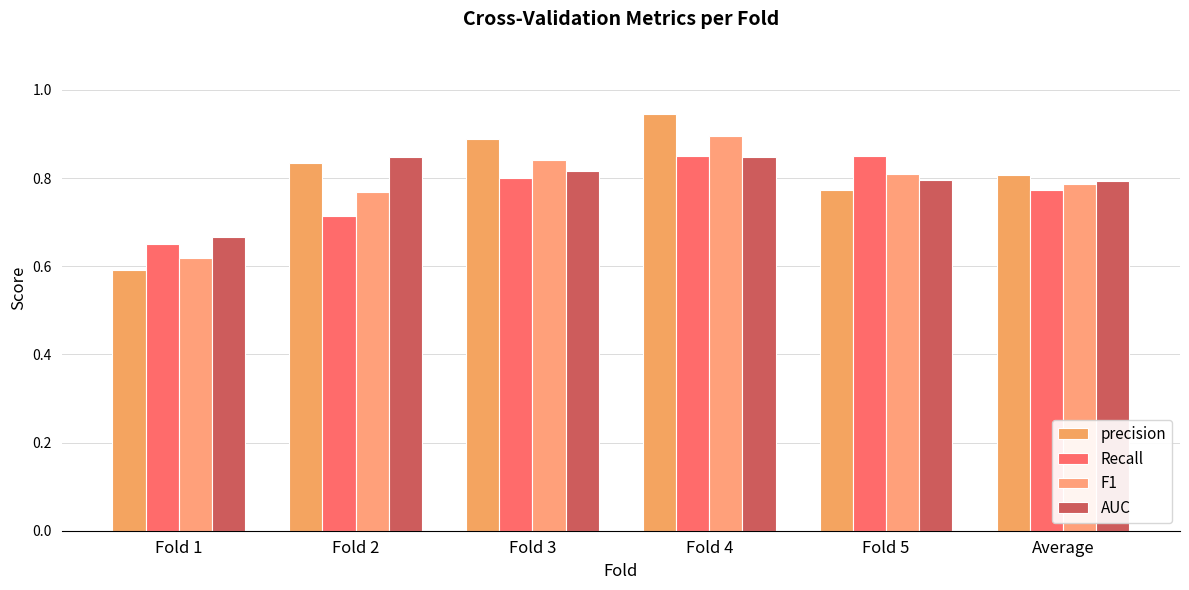

How many bars are there in total?

24